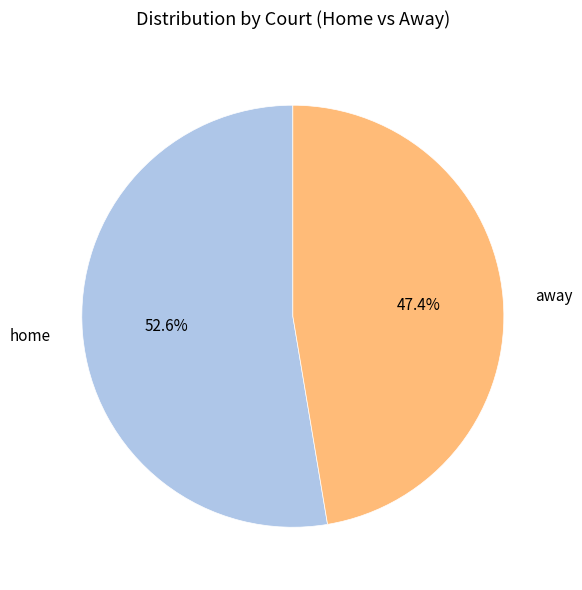

To the nearest percent, what is the difference between the largest and smallest slice percentages?

5%